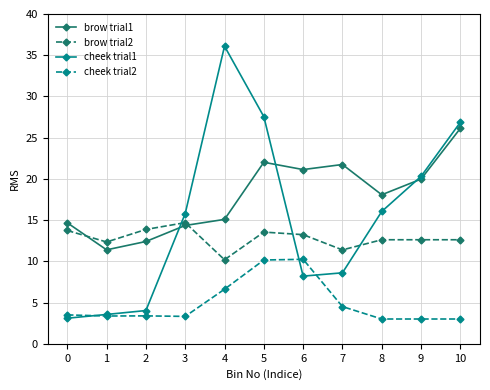

Is it true that brow trial2 equals 12.6 at 9?

True